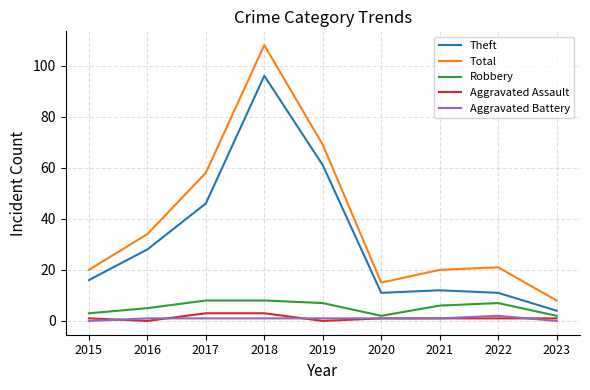

The Robbery series shows 7 at 2019. True or false?

True